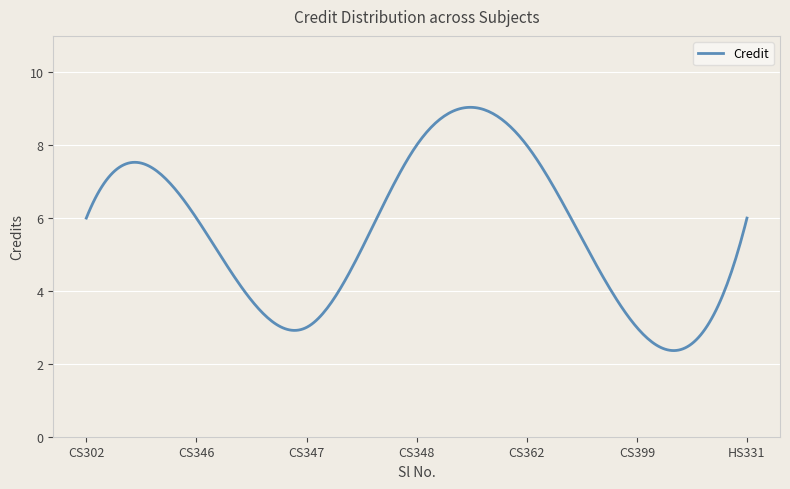

What is the smallest value displayed?

2.4